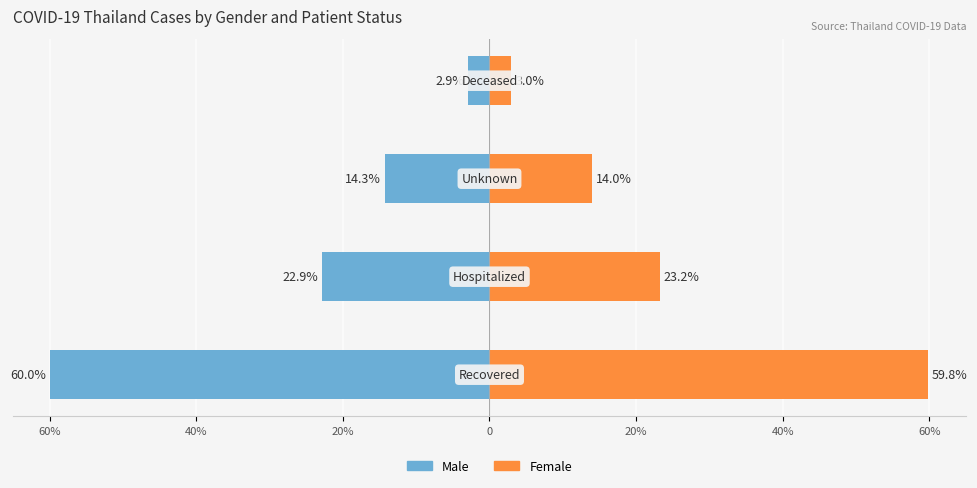

The value of Female at 60% is 18.3. True or false?

False